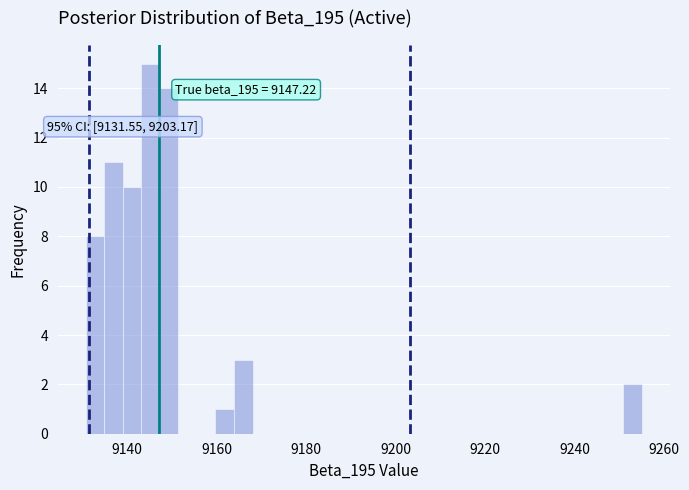

Around what value on the x-axis is the tallest bar? Give the approximate position of its centre, as read against the axis.

9146